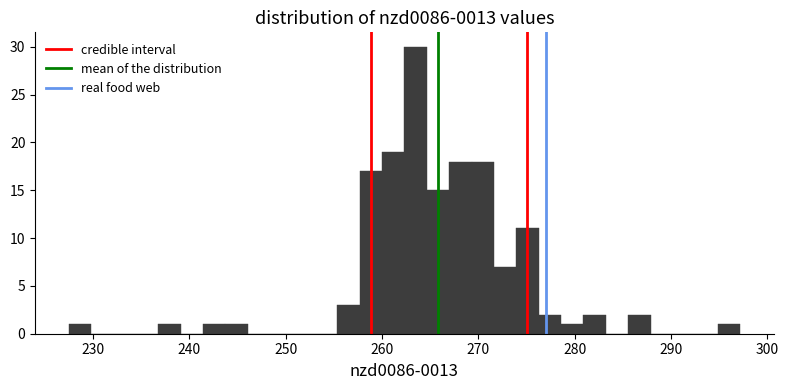

Around what value on the x-axis is the tallest bar? Give the approximate position of its centre, as read against the axis.

263